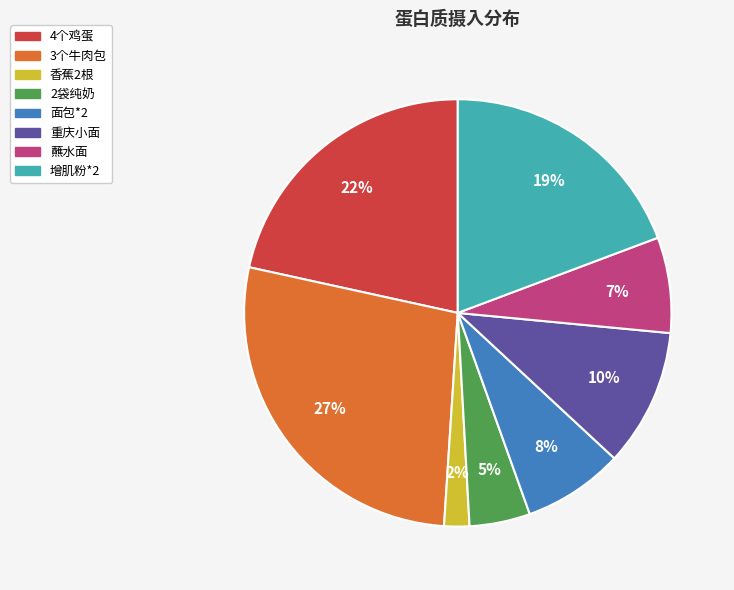

Do 蘸水面 and 2袋纯奶 together represent more than half of the pie?

No